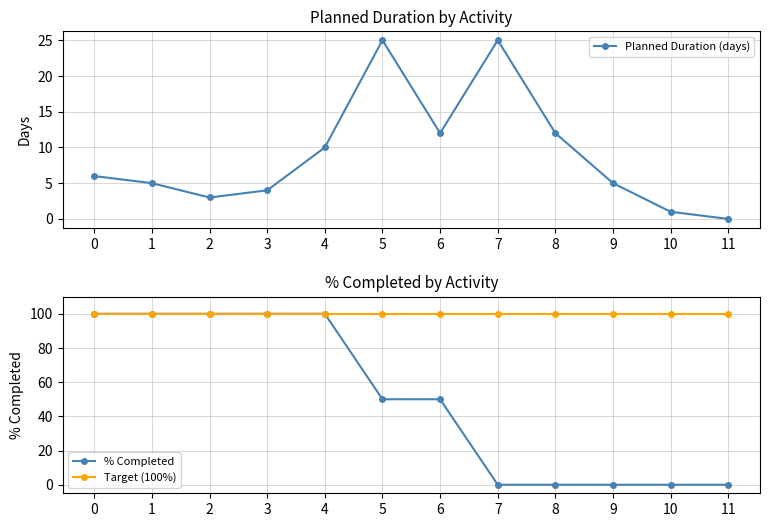

At how many categories does at least one series exceed 28?

12